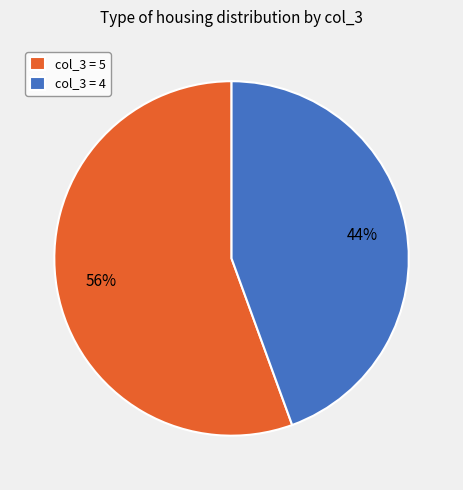

To the nearest percent, what percentage of the pie is col_3 = 4?

44%